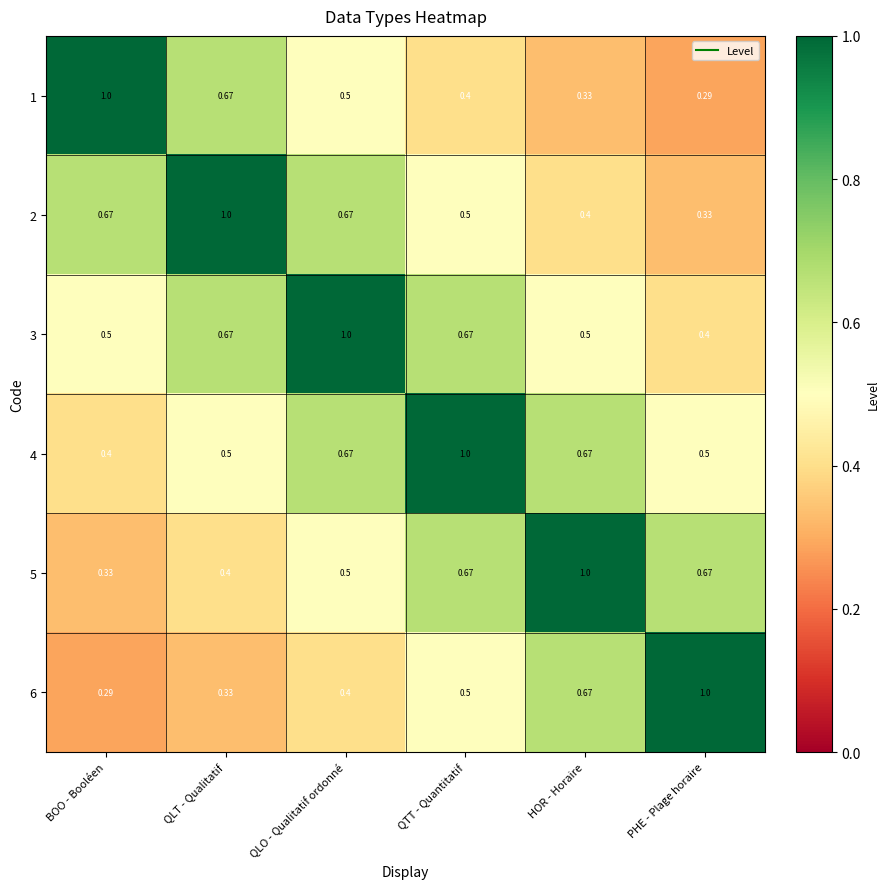

Where is 5 nearest to the value 0?

BOO - Booléen